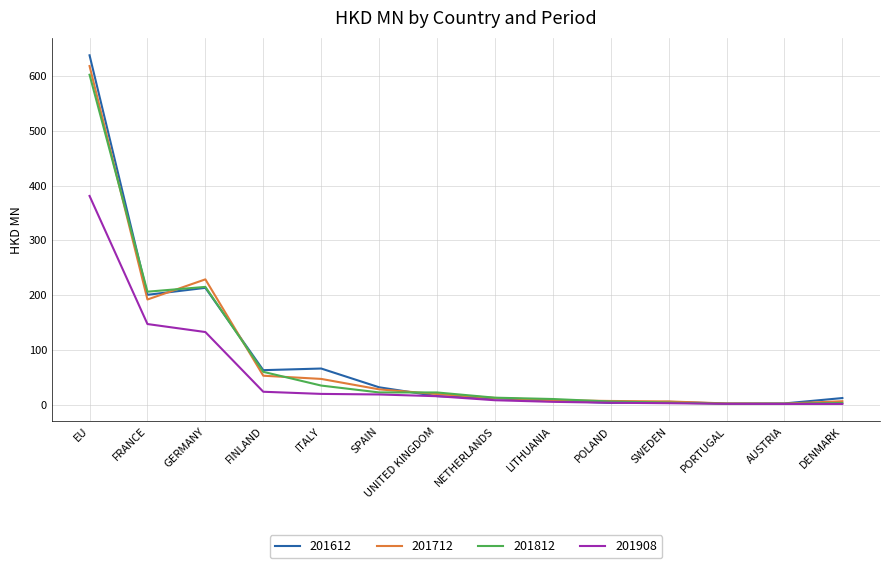

At which category does the chart reach its peak across all series?

EU